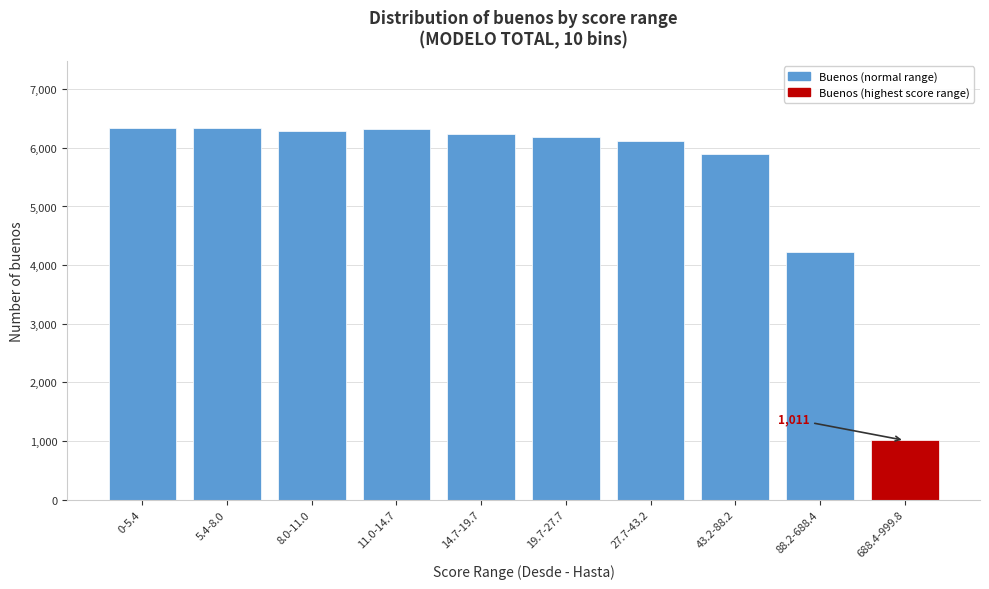

At which label is the value closest to 3676?

88.2-688.4